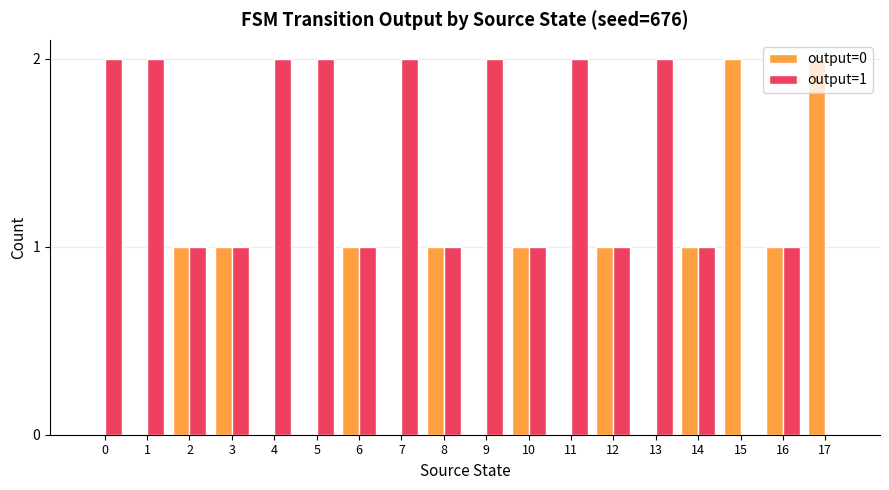

Is it true that output=0 equals 1 at 2?

True